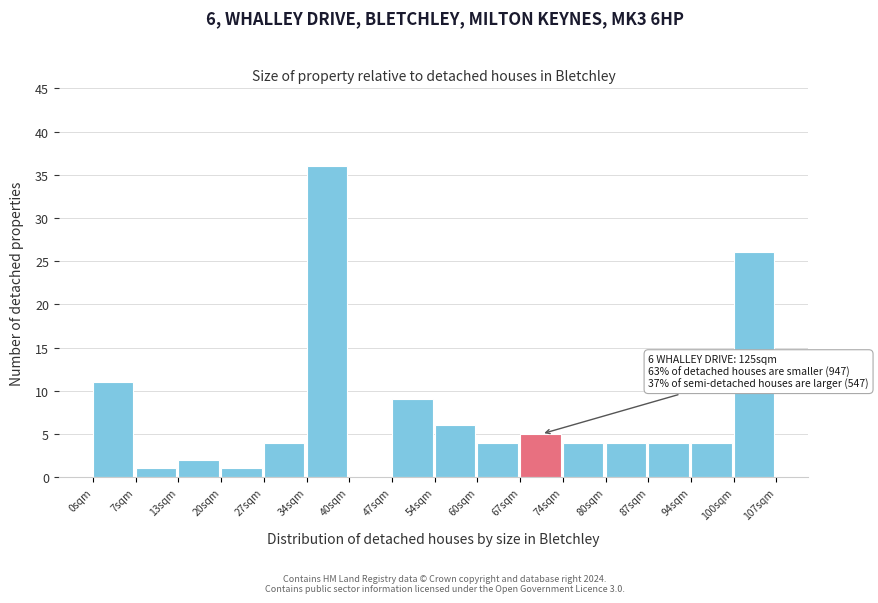

Reading right to left, transcribe all the data shown in this chart.

100sqm=26	94sqm=4	87sqm=4	80sqm=4	74sqm=4	67sqm=5	60sqm=4	54sqm=6	47sqm=9	40sqm=0	34sqm=36	27sqm=4	20sqm=1	13sqm=2	7sqm=1	0sqm=11